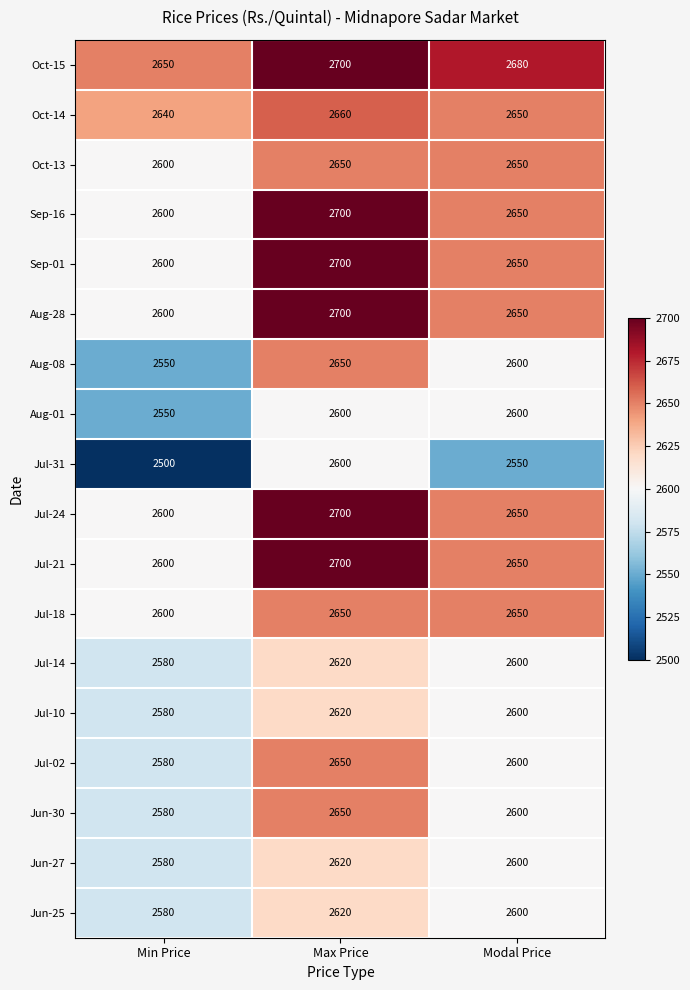

What is the total value across all series at Modal Price?

47230